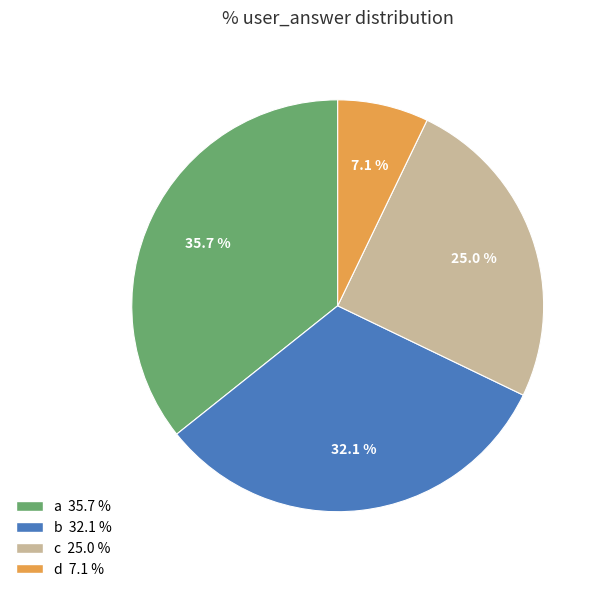

Is there any slice that represents more than half of the pie?

No